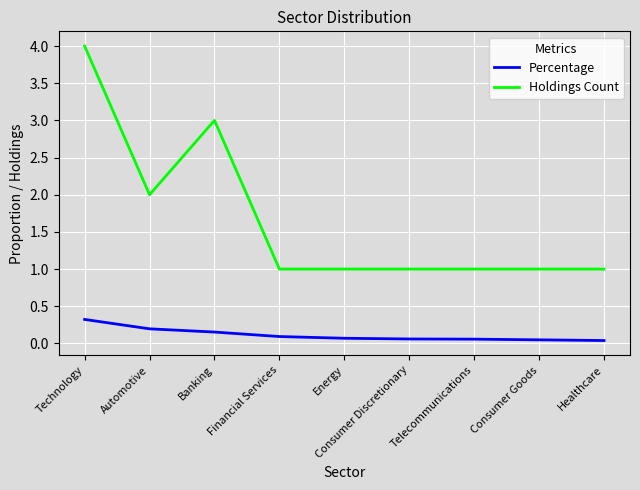

True or false: Holdings Count and Percentage intersect in this chart.

False